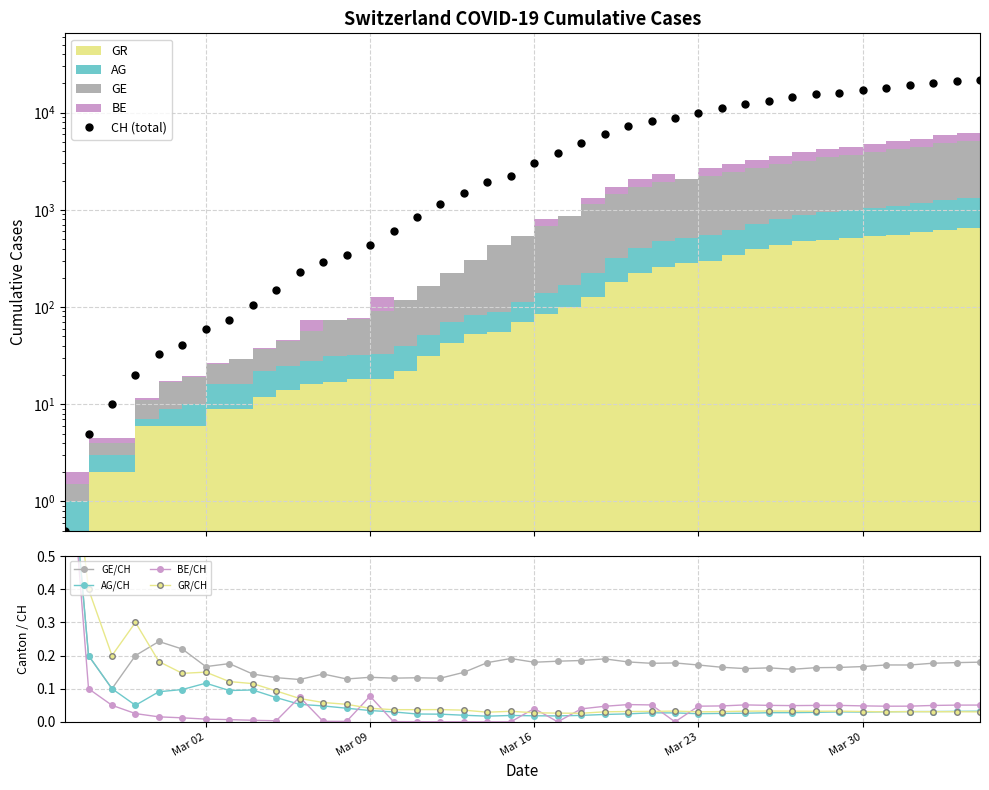

True or false: AG/CH has a value of 0.1 at 7.

False